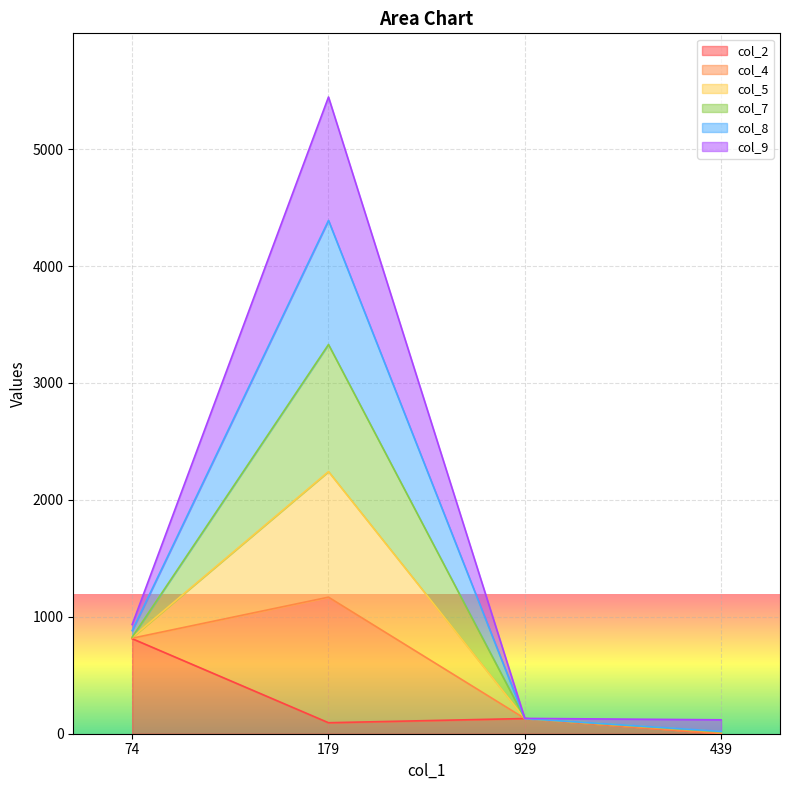

At which category is the sum across all series the highest?

179